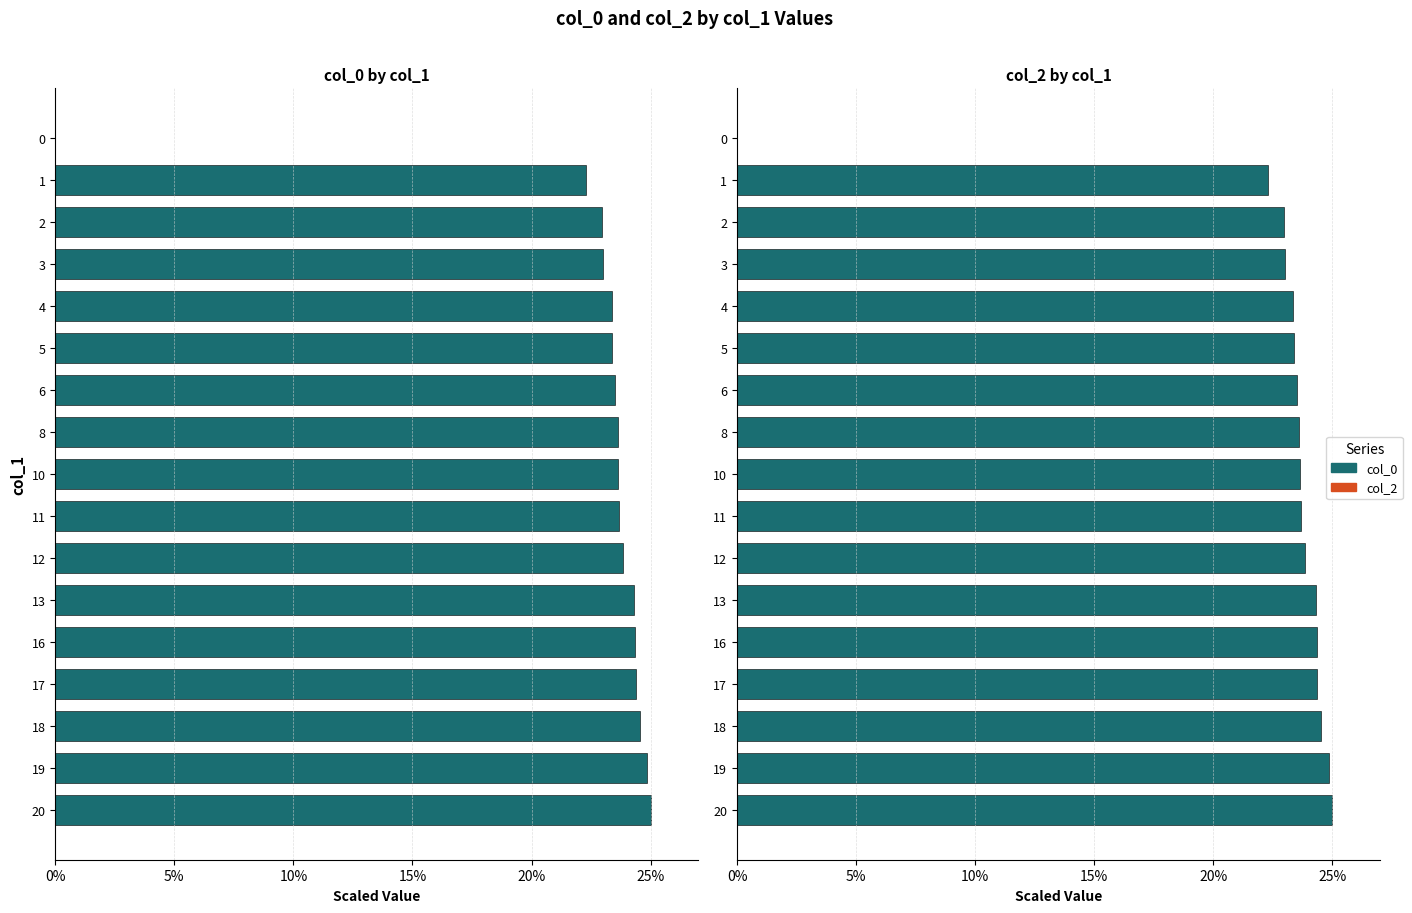

What is the sum of all col_2 values?

11.9